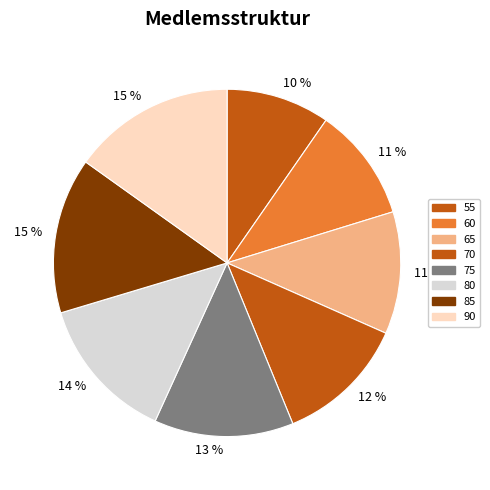

To the nearest percent, what is the difference between the 70 and 65 slice percentages?

1%